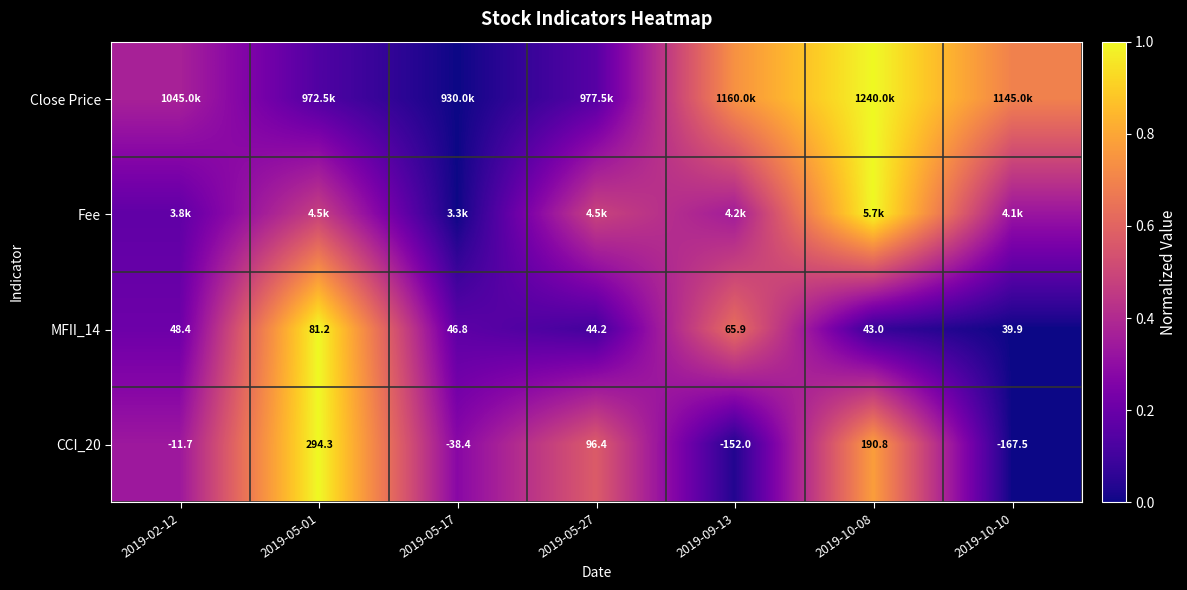

At which category is the sum across all series the highest?

2019-10-08